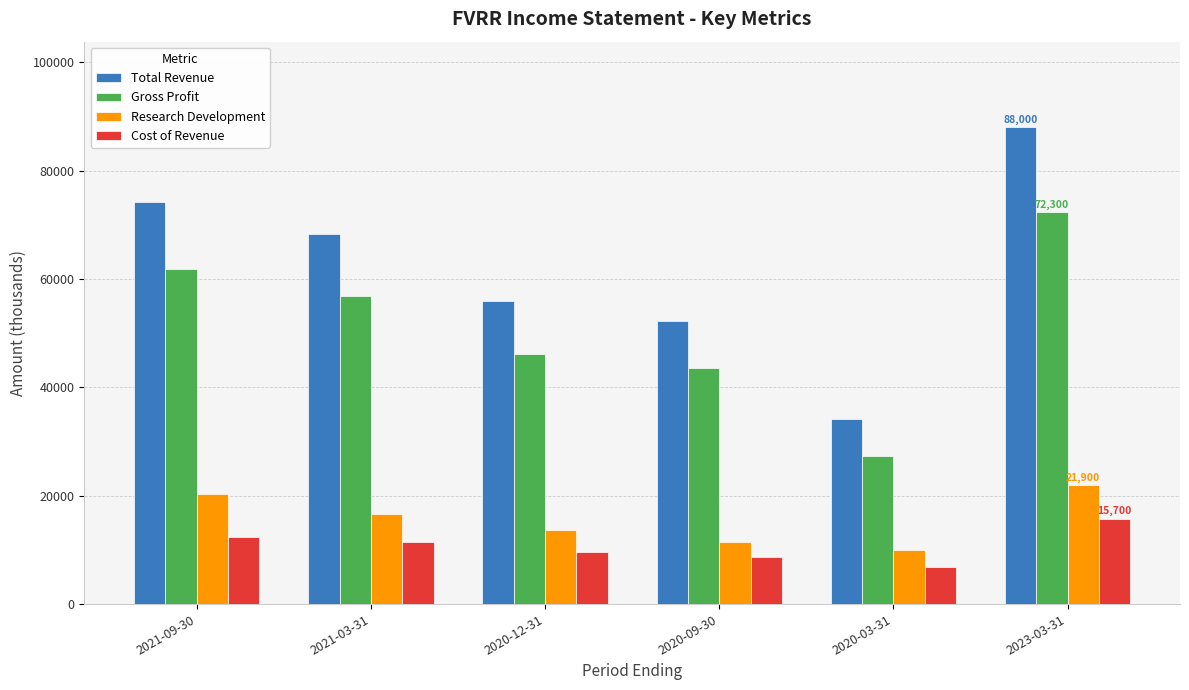

List the series in order of their peak value, highest first.

Total Revenue, Gross Profit, Research Development, Cost of Revenue